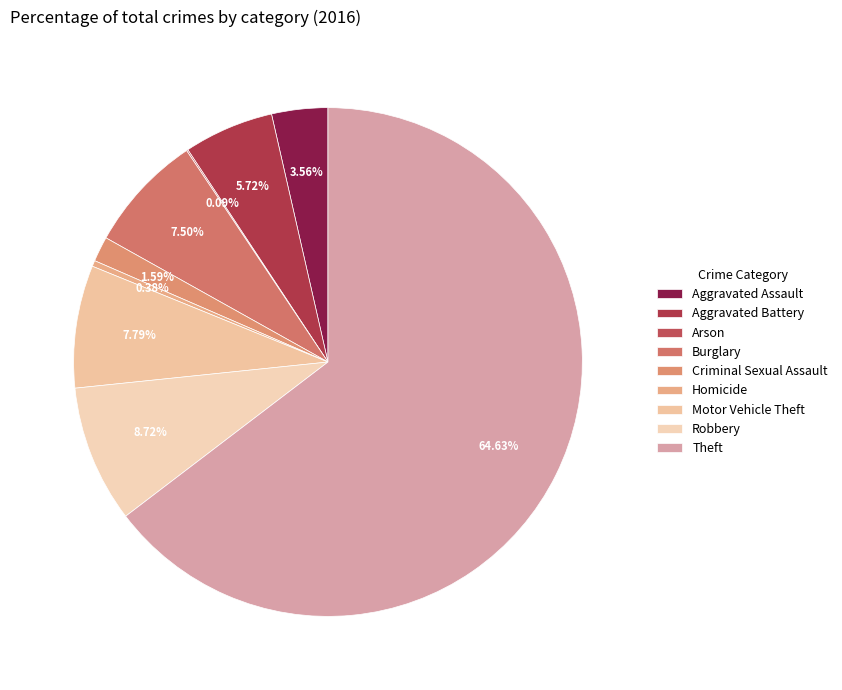

To the nearest percent, what is the average slice percentage?

11%